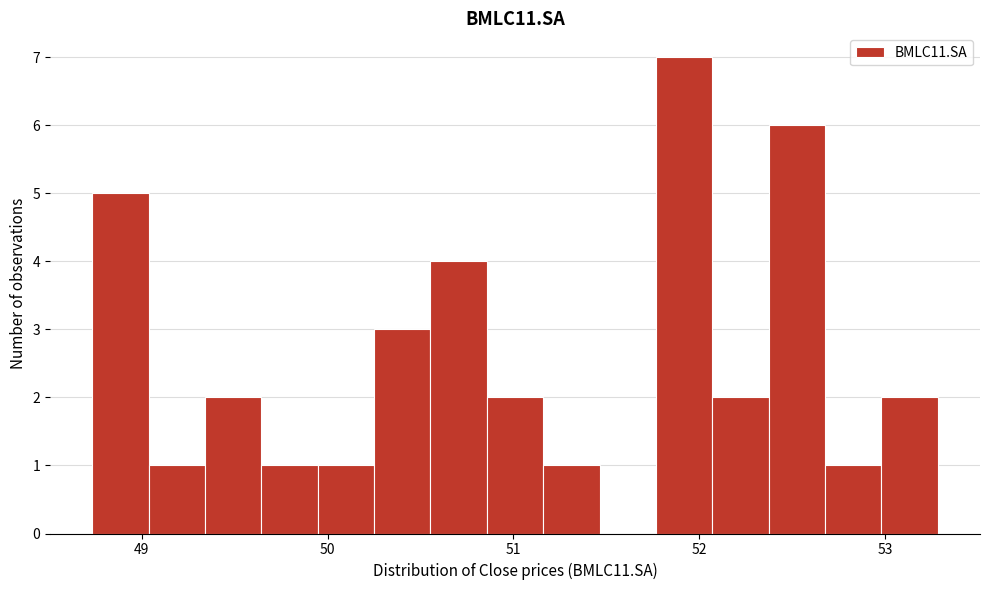

Around what value on the x-axis is the tallest bar? Give the approximate position of its centre, as read against the axis.

51.9